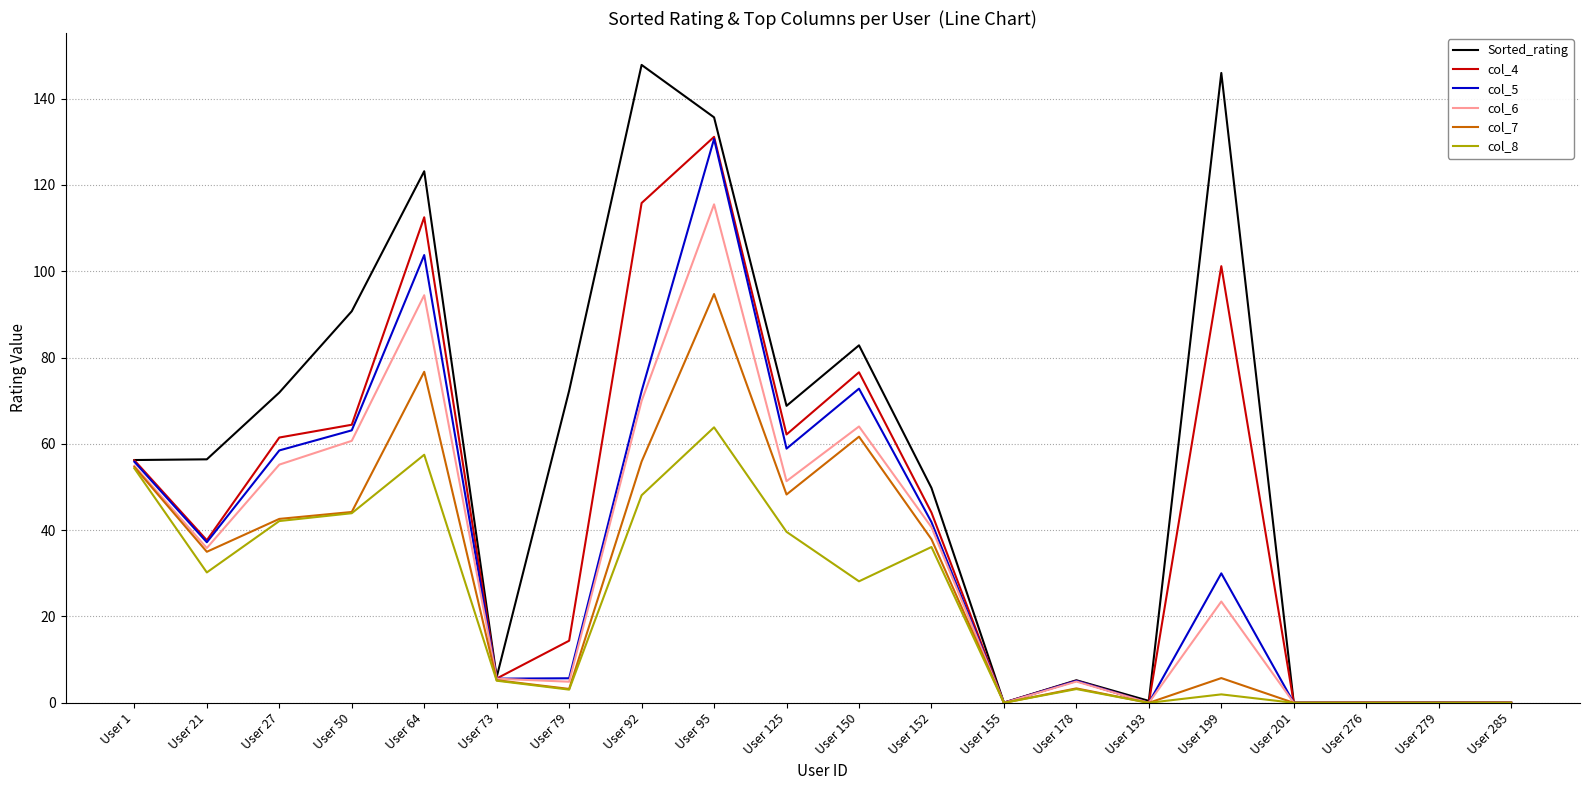

True or false: col_5 has a value of 72.8 at User 150.

True